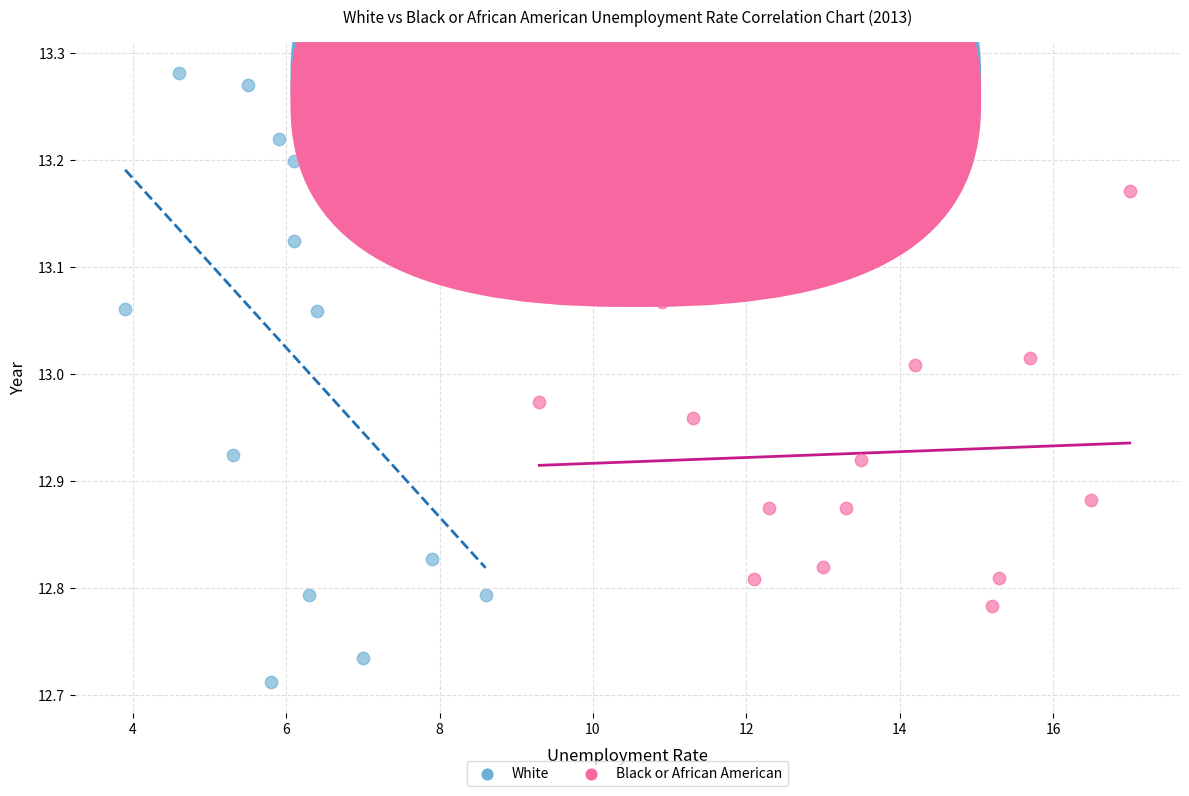

Which series has the largest Y range (max minus min)?

White